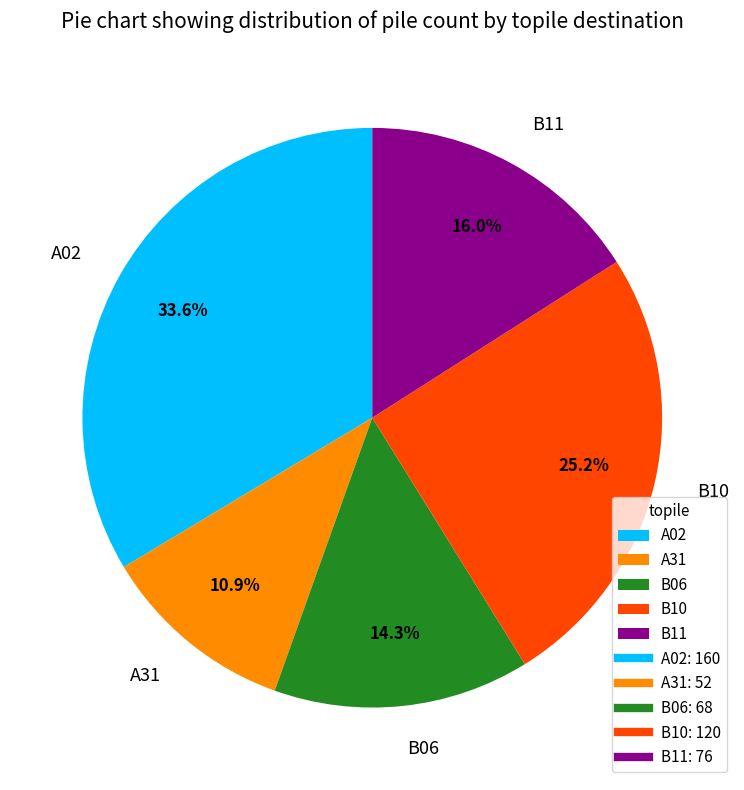

To the nearest percent, what is the difference between the largest and smallest slice percentages?

23%